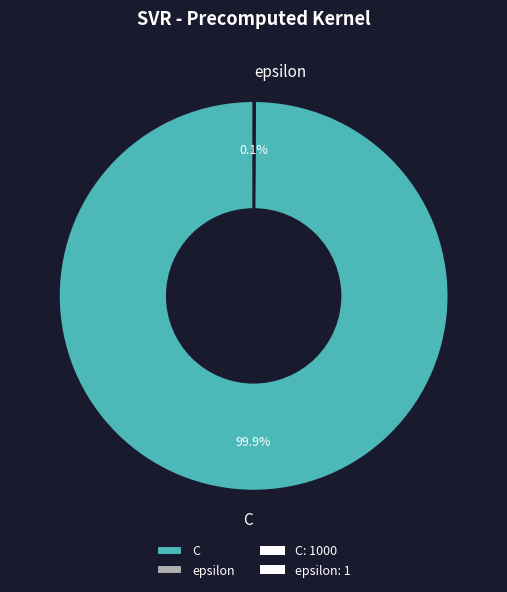

Which category has the biggest portion of the pie?

C